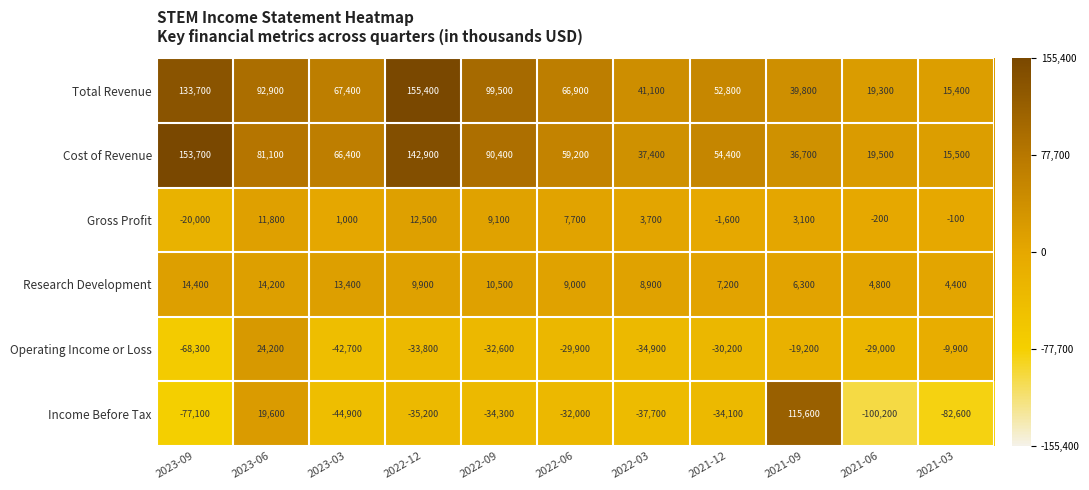

What is the spread (max minus min) of values at 2022-03?

78800